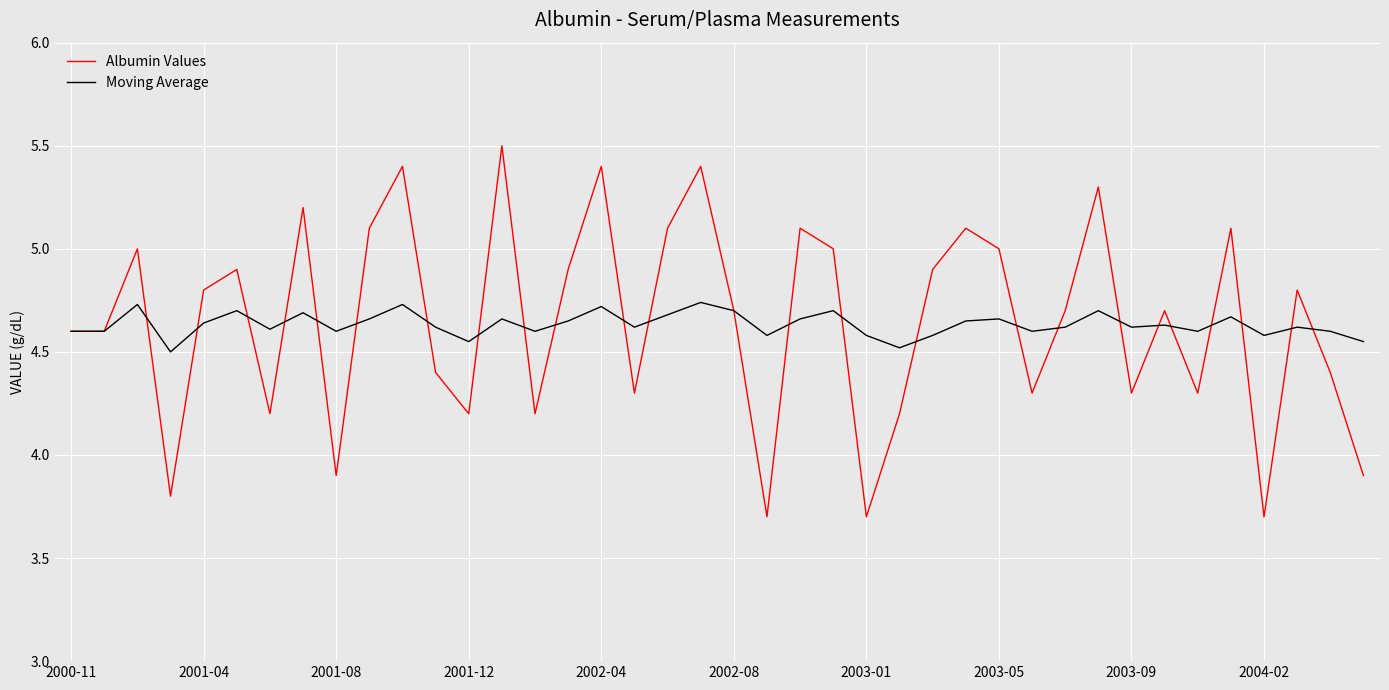

Which series has the largest range (max minus min)?

Albumin Values